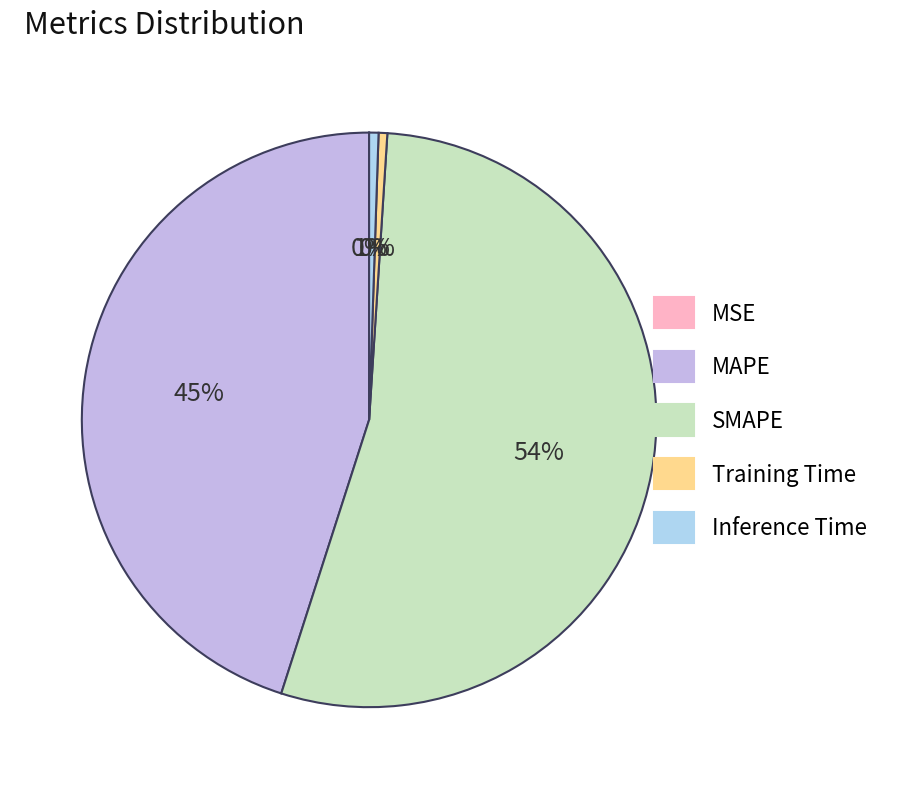

To the nearest percent, what is the difference between the largest and smallest slice percentages?

54%